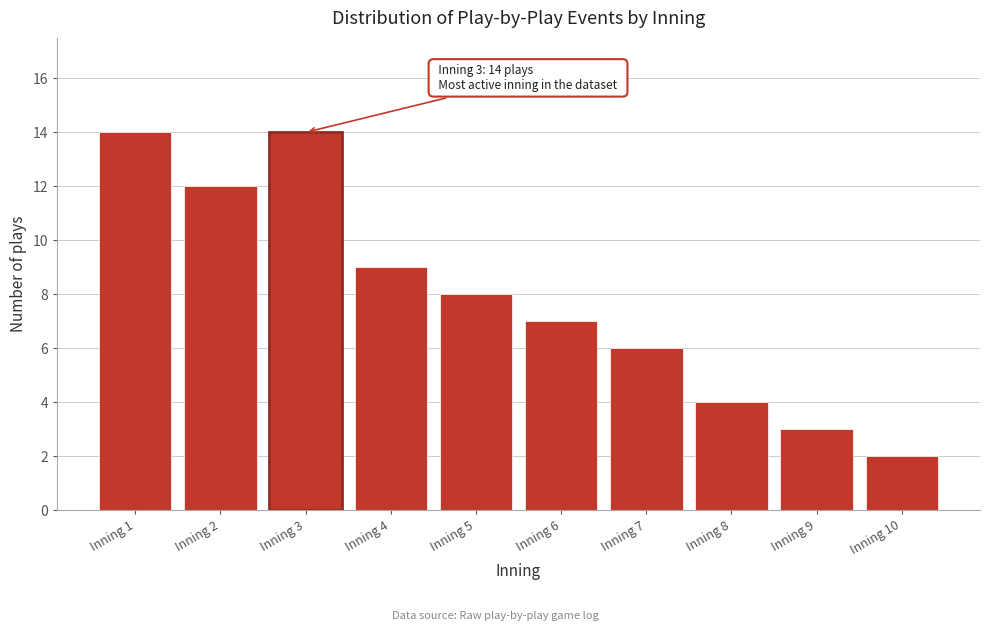

Reading right to left, extract all data points from this chart.

2	3	4	6	7	8	9	14	12	14